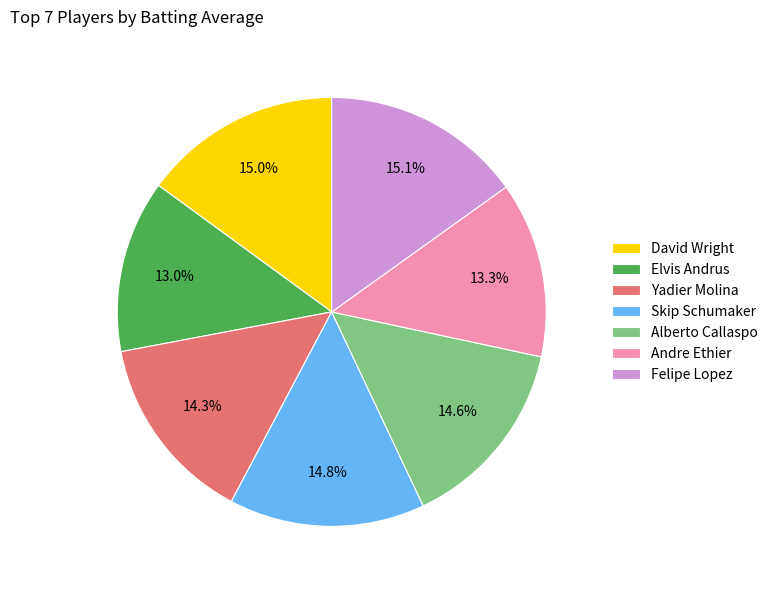

Count the number of slices in the pie.

7